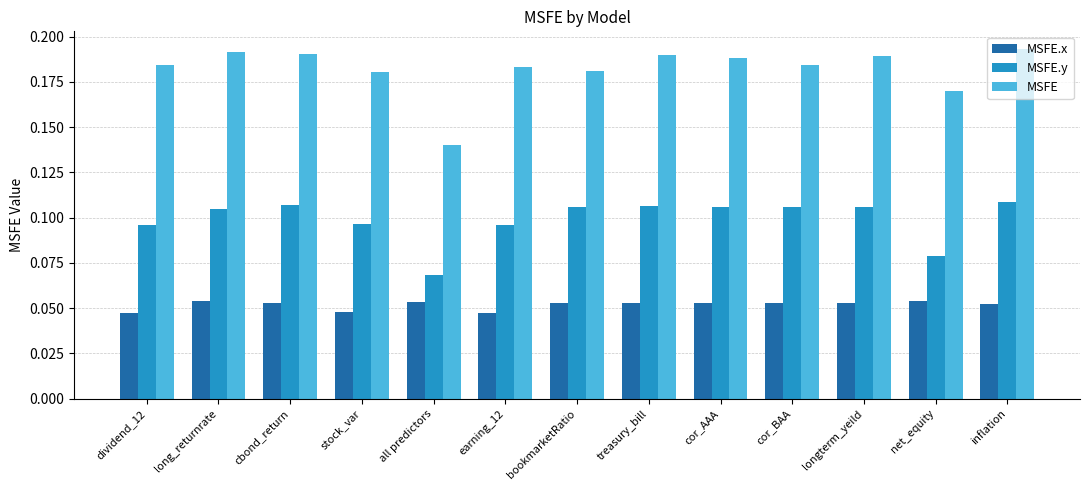

Which series has the largest range (max minus min)?

MSFE